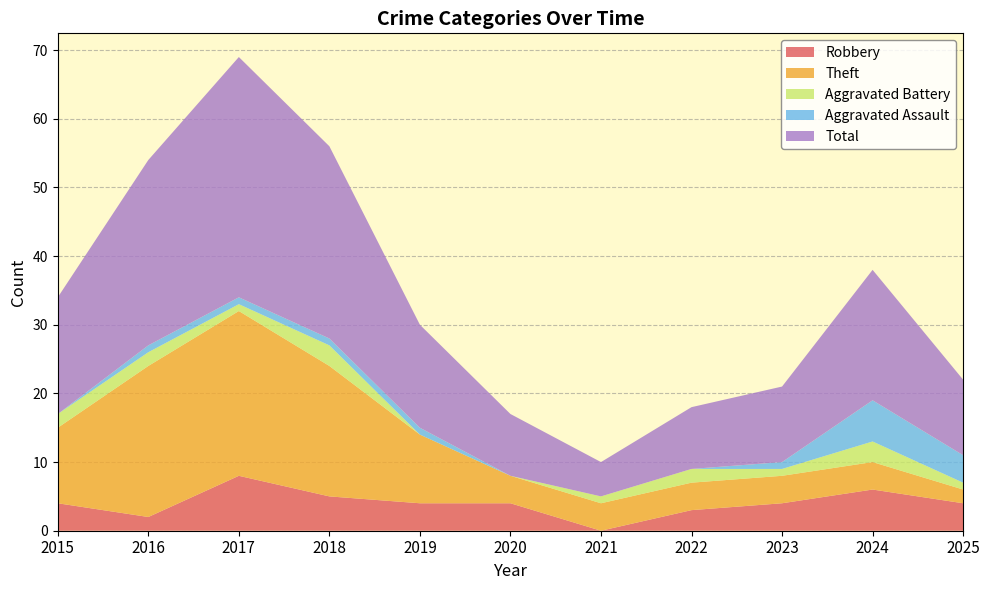

Reading right to left, transcribe all the data shown in this chart.

Robbery: 2025=4	2024=6	2023=4	2022=3	2021=0	2020=4	2019=4	2018=5	2017=8	2016=2	2015=4
Theft: 2025=2	2024=4	2023=4	2022=4	2021=4	2020=4	2019=10	2018=19	2017=24	2016=22	2015=11
Aggravated Battery: 2025=1	2024=3	2023=1	2022=2	2021=1	2020=0	2019=0	2018=3	2017=1	2016=2	2015=2
Aggravated Assault: 2025=4	2024=6	2023=1	2022=0	2021=0	2020=0	2019=1	2018=1	2017=1	2016=1	2015=0
Total: 2025=11	2024=19	2023=11	2022=9	2021=5	2020=9	2019=15	2018=28	2017=35	2016=27	2015=17